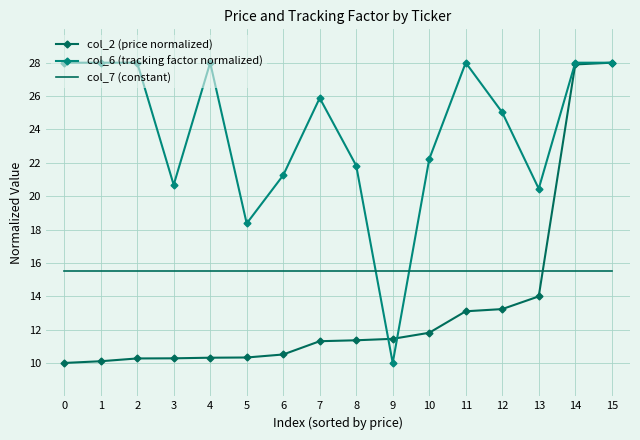

The value of col_2 (price normalized) at 0 is 6.5. True or false?

False